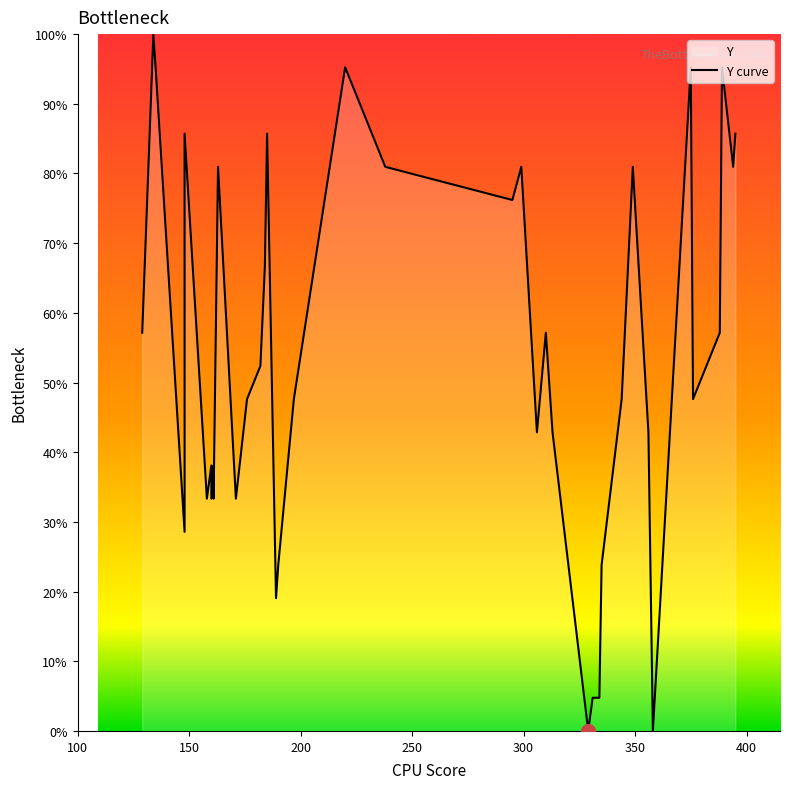

Does the chart display data point markers on the line(s)?

No